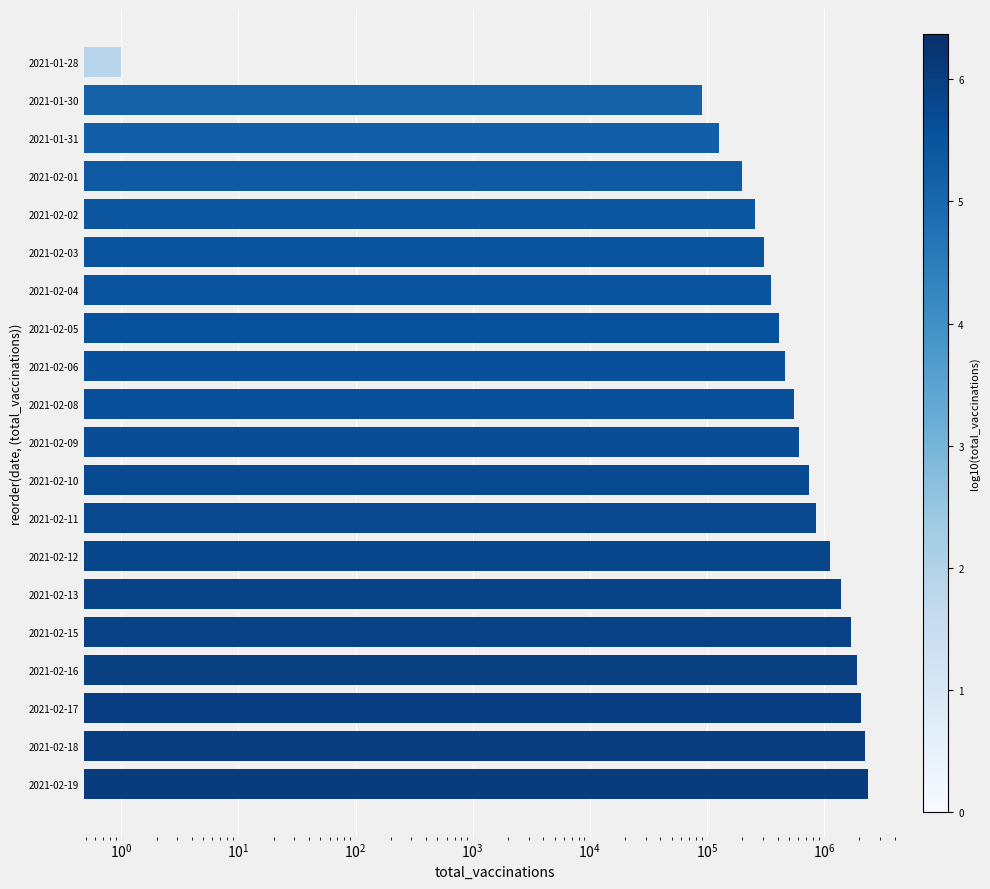

What is the sum of the values at 2021-02-02 and 2021-02-12?

1369394